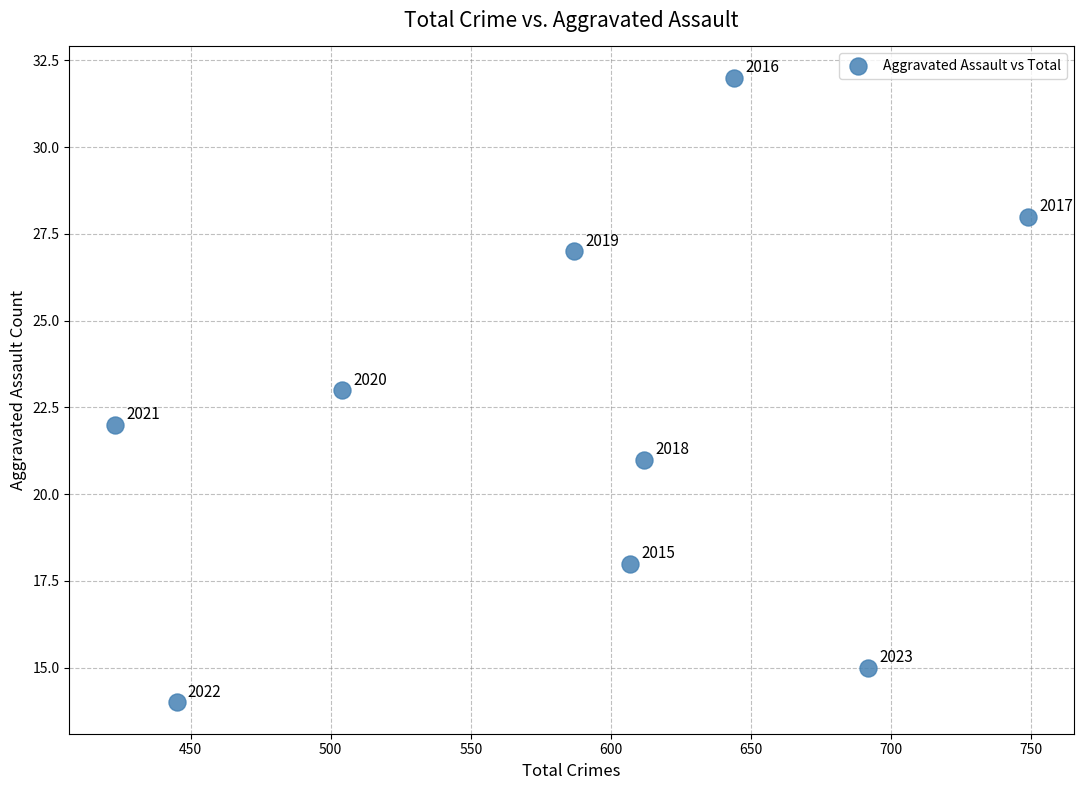

What Y value in the scatter plot is closest to 23?

23